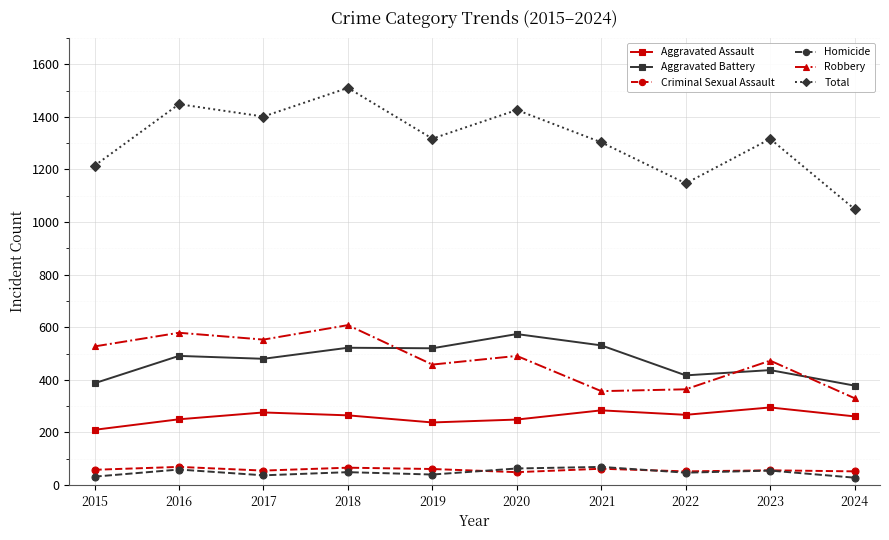

What is the difference between the maximum and minimum values in the Aggravated Assault series?

85